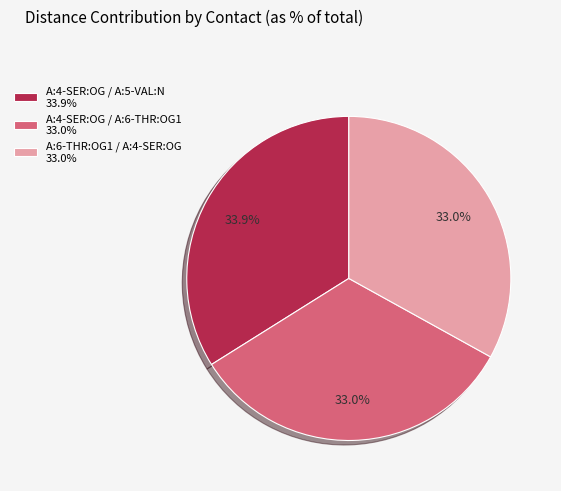

Does A:6-THR:OG1 / A:4-SER:OG account for over 50% of the chart?

No